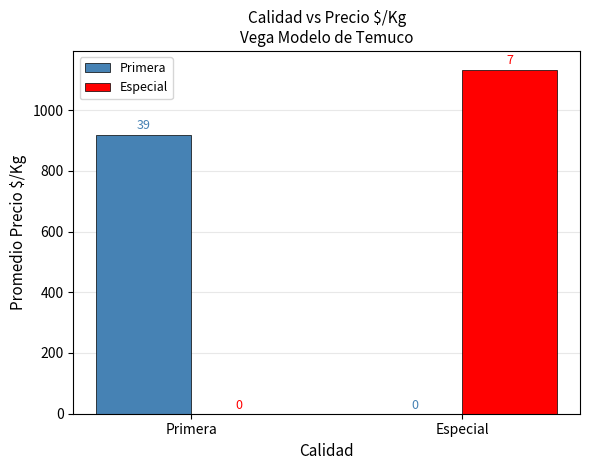

What is the difference between the Especial values at Especial and Primera?

1133